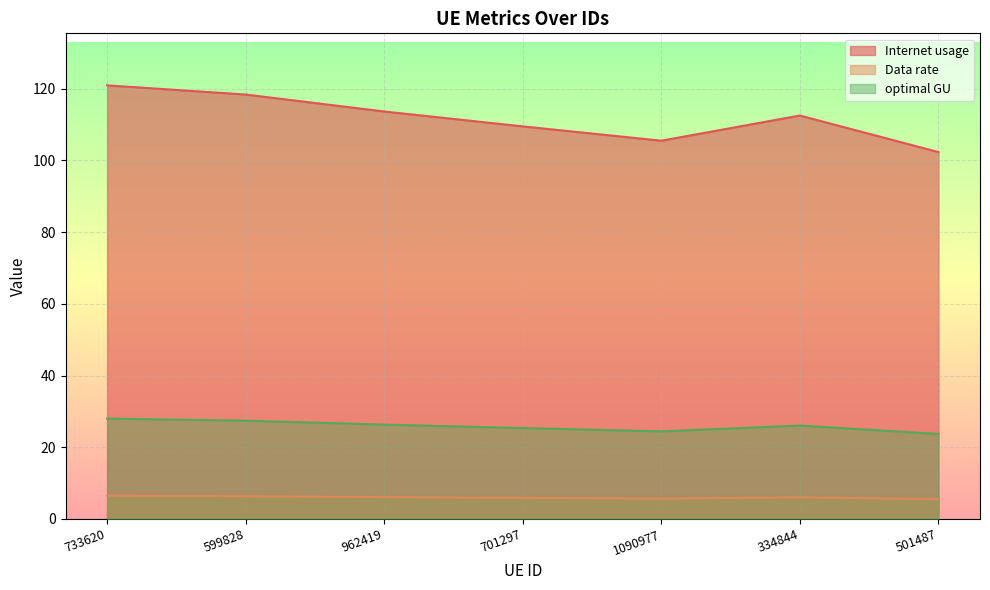

What is the label of the 4th point from the right?

701297